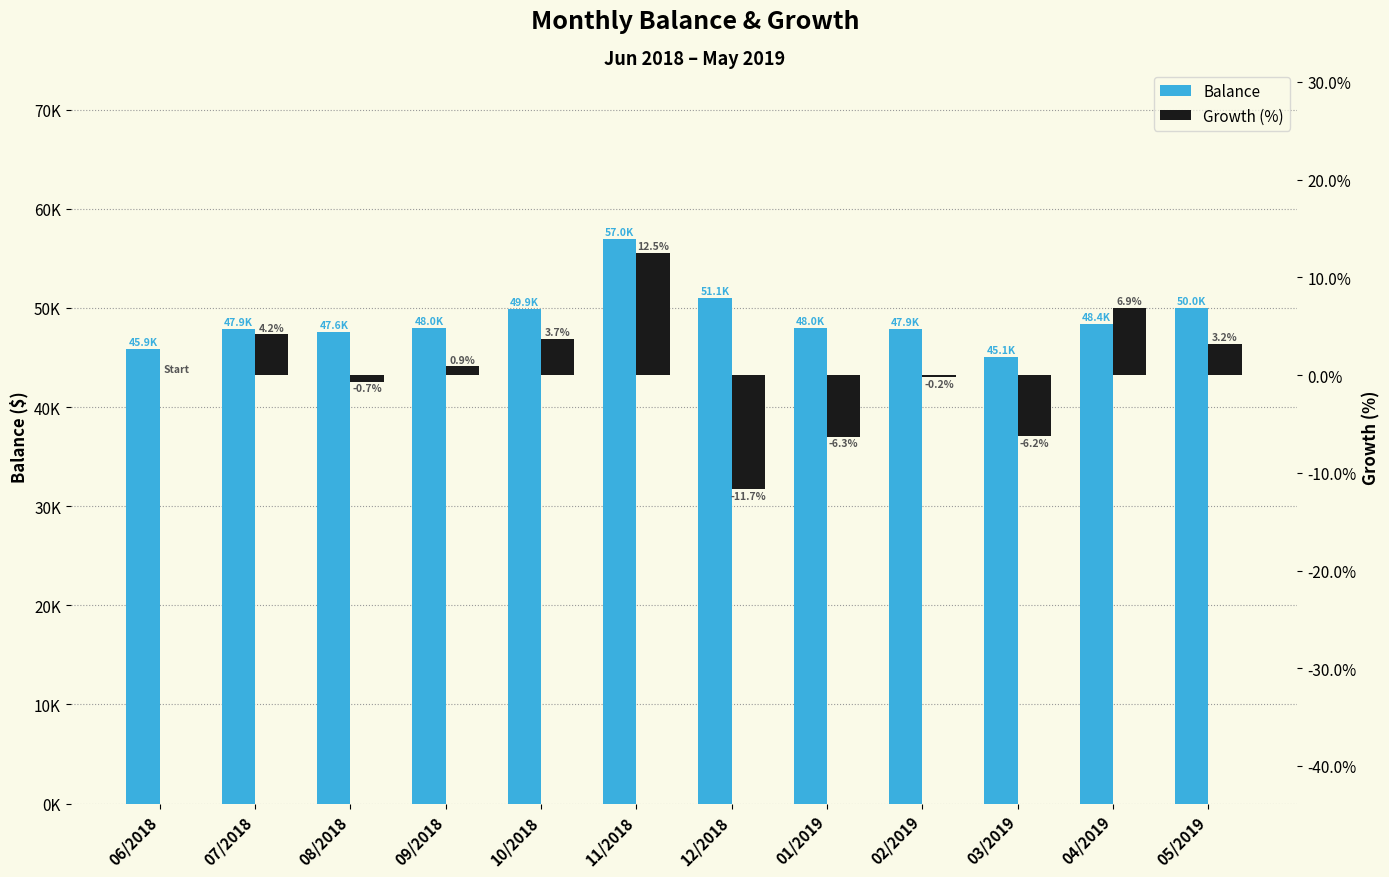

What is the smallest value displayed?

-11.7